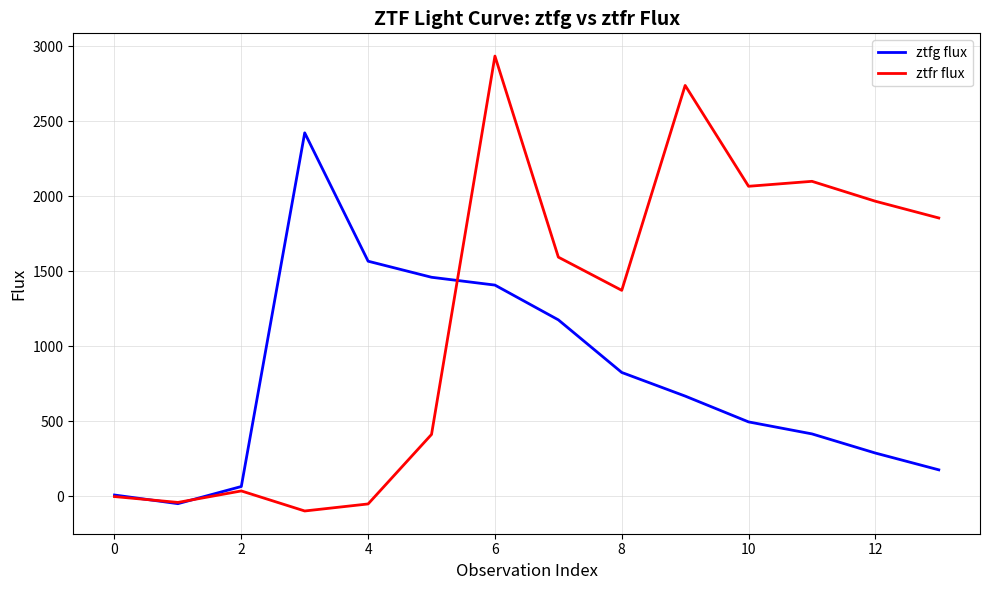

At how many categories does at least one series exceed 1205?

11